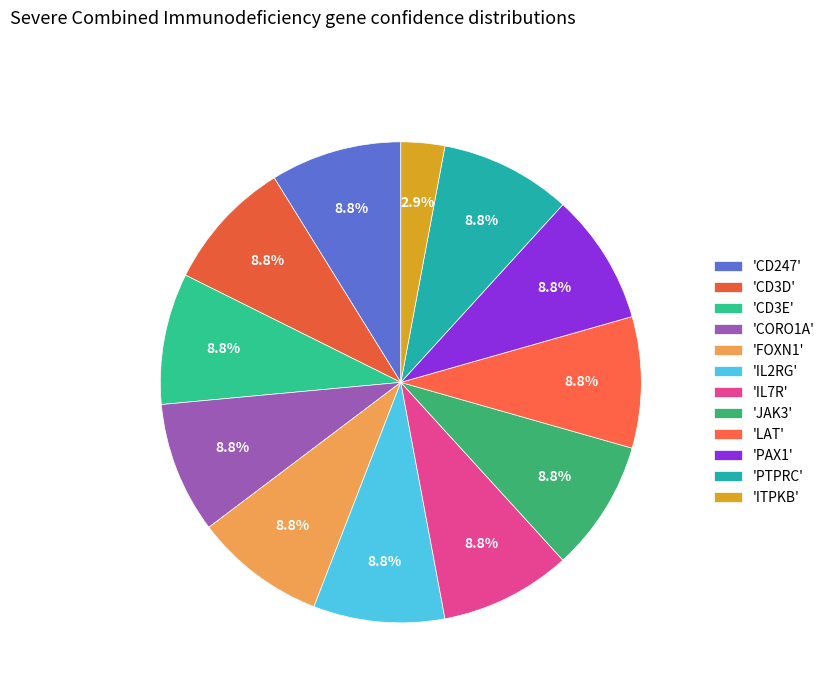

How many segments does this pie chart have?

12